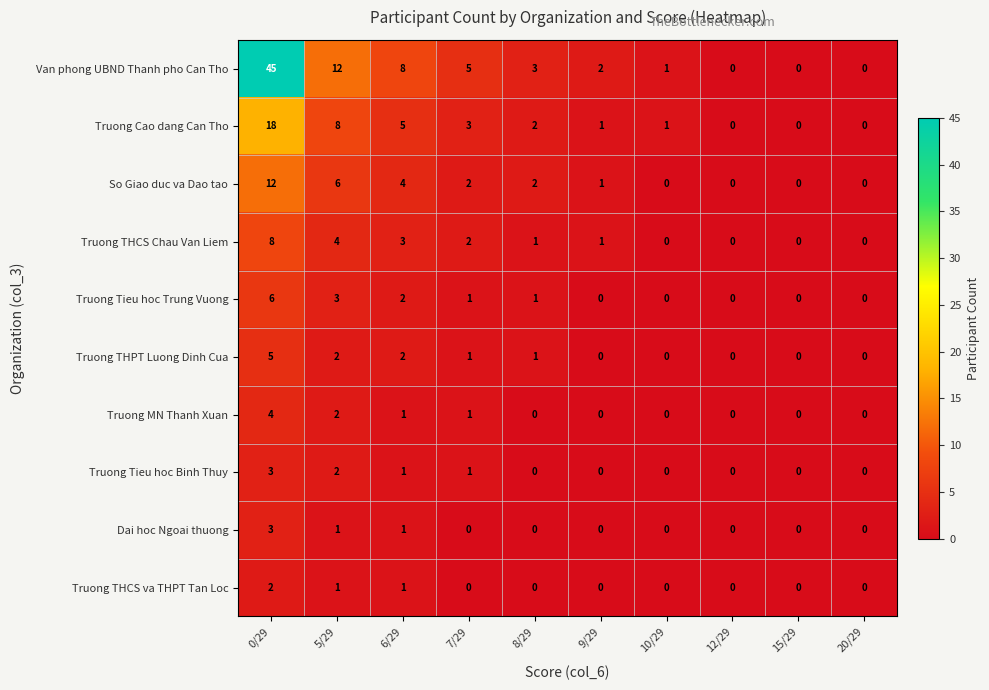

At how many categories does at least one series exceed 11?

2